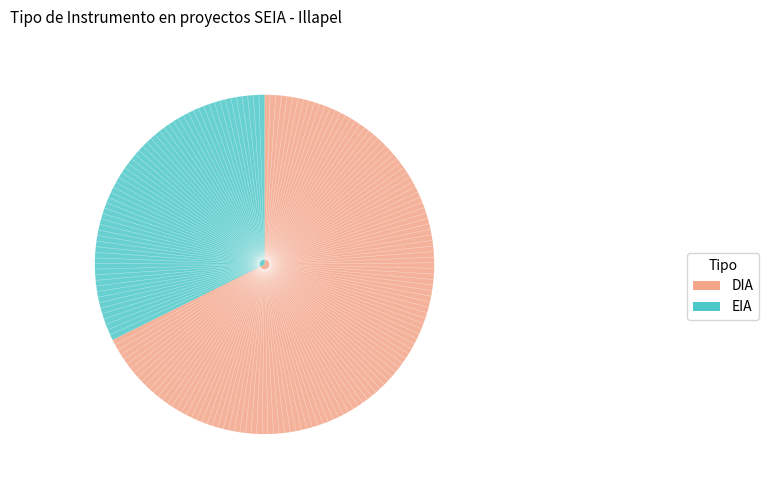

Which category has the biggest portion of the pie?

DIA